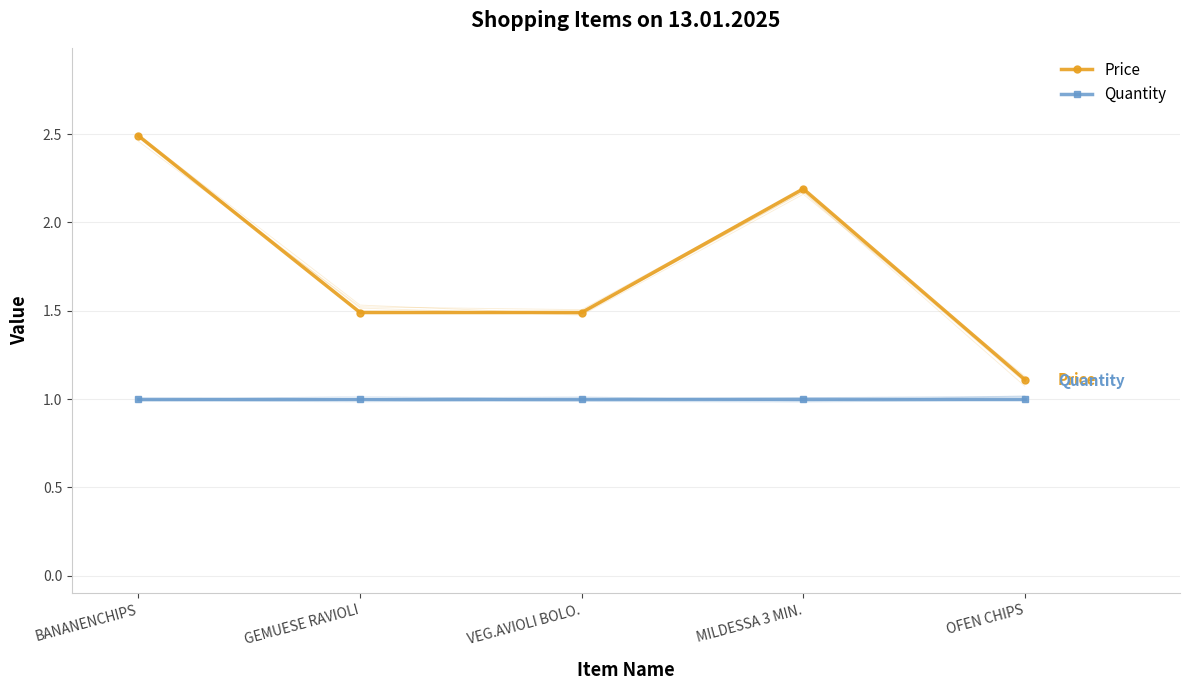

What is the value of the Quantity point at the 3rd from the left?

1.0